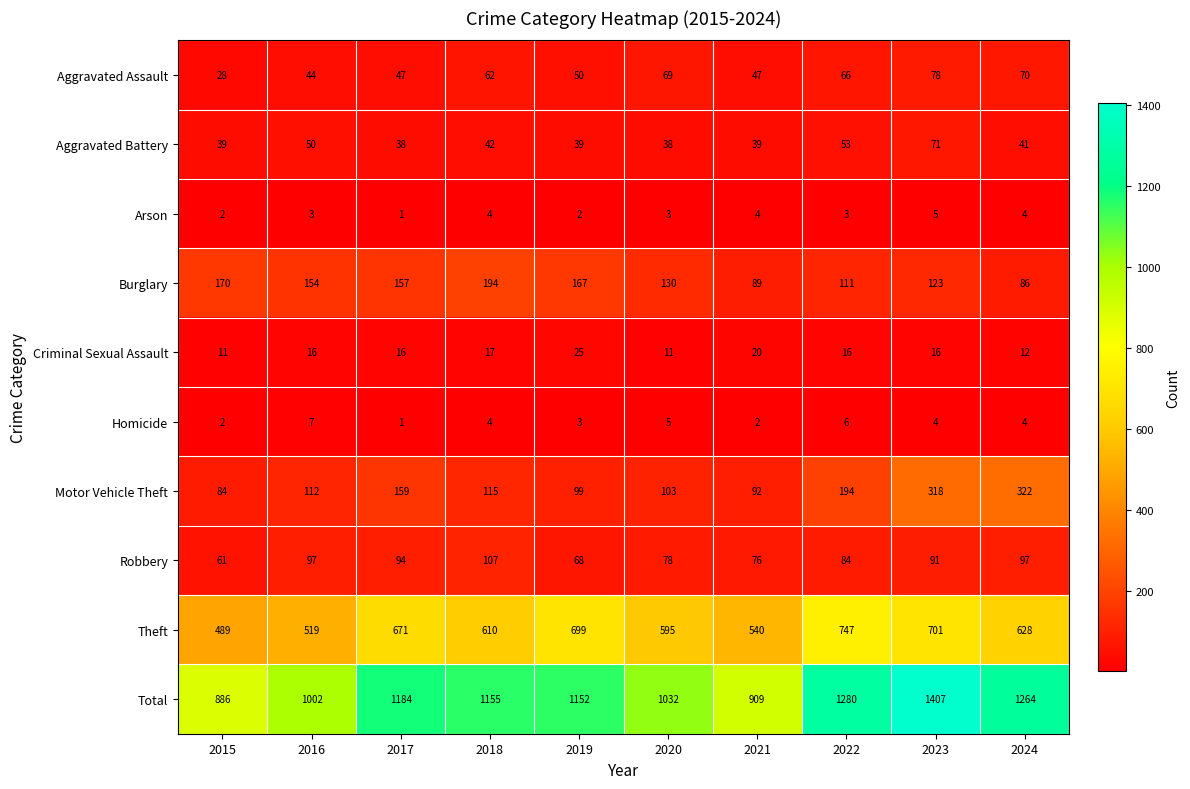

How many data points does each series have?

10